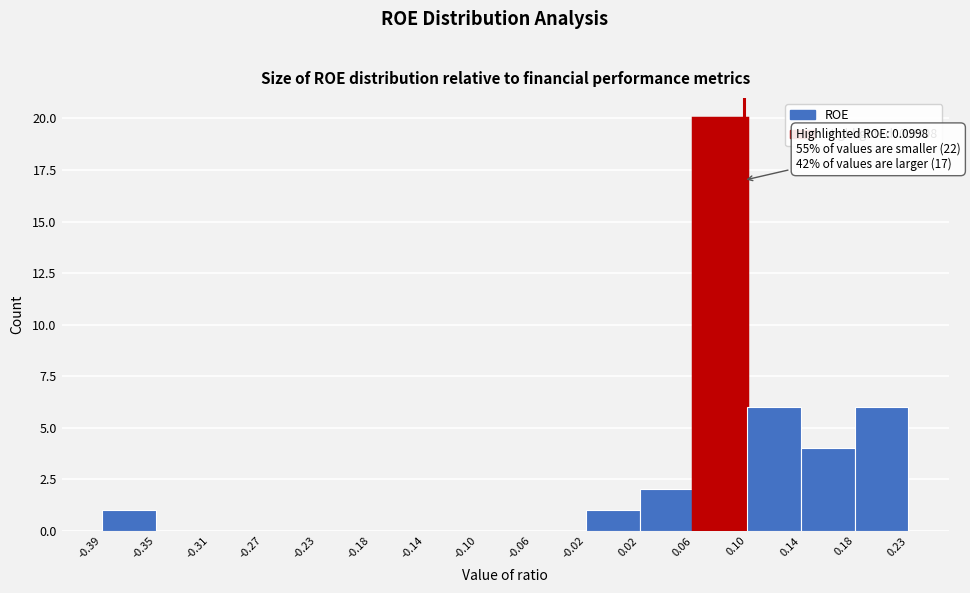

Over which range of the x-axis is the bar tallest?

0.06 to 0.10